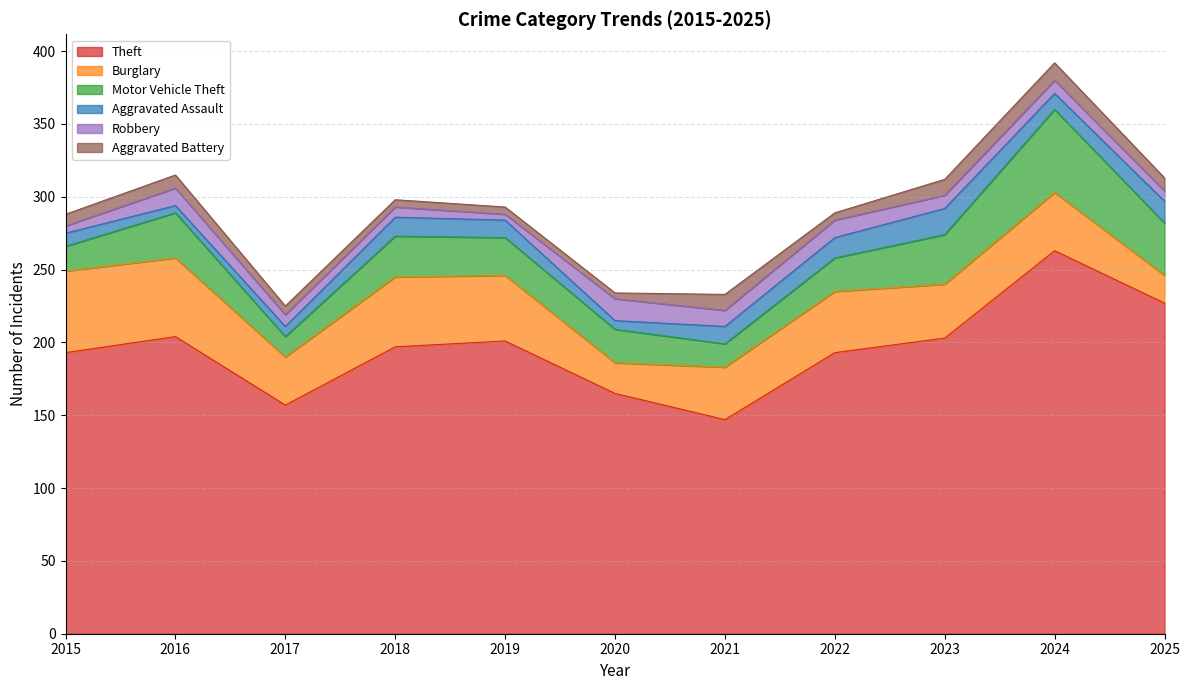

What is the sum of the Robbery values at 2023 and 2024?

18